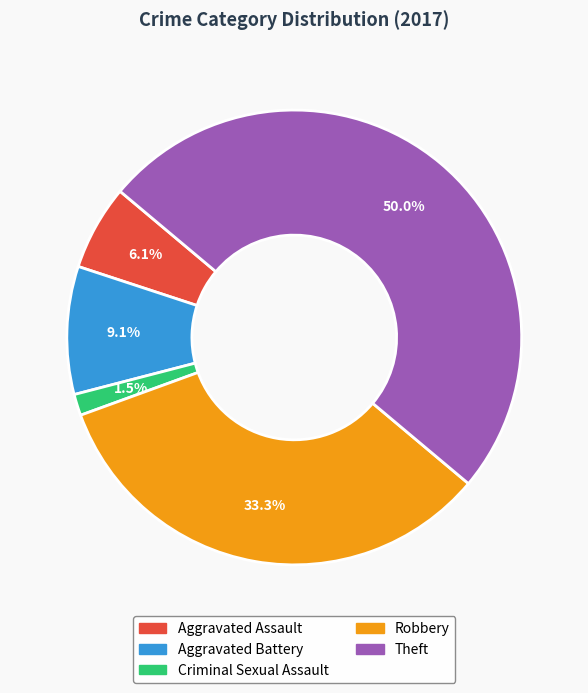

To the nearest percent, what portion does Aggravated Assault represent?

6%